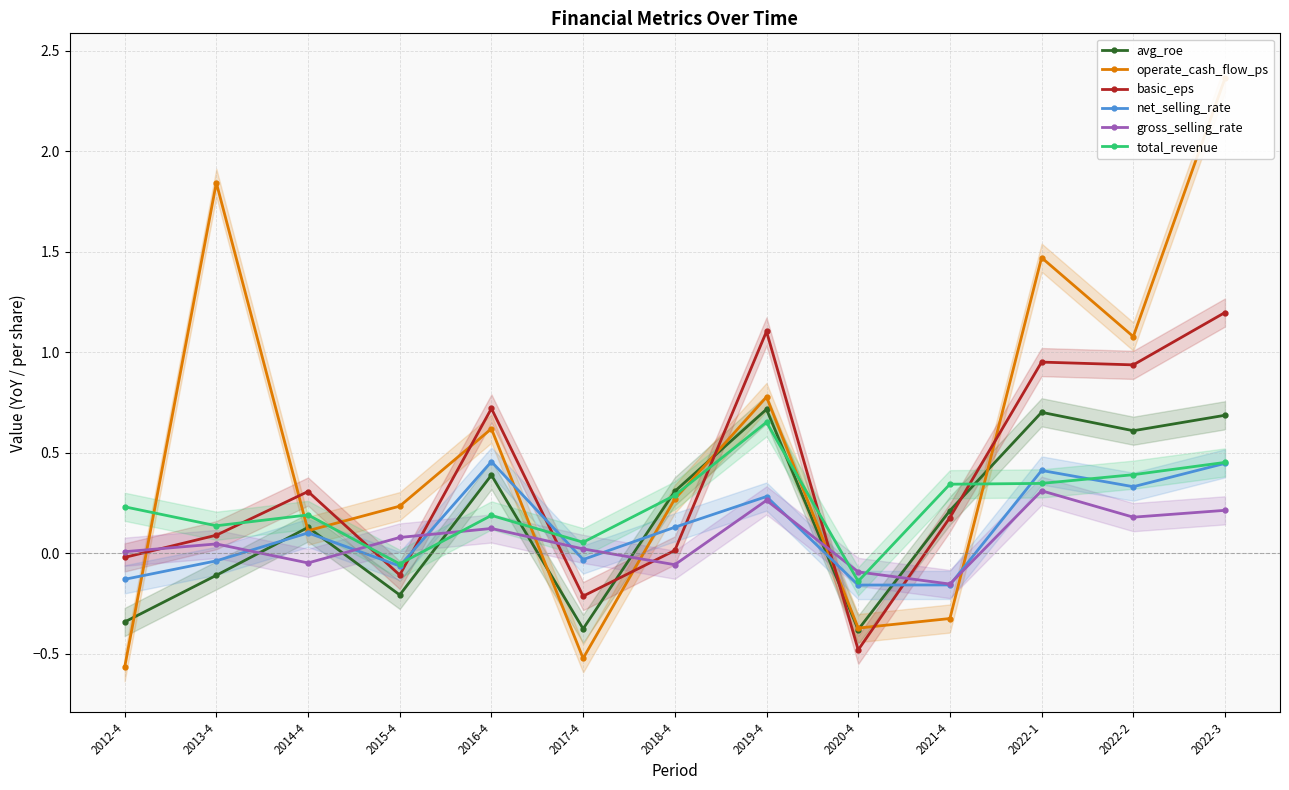

What is the label of the 4th point from the right?

2021-4